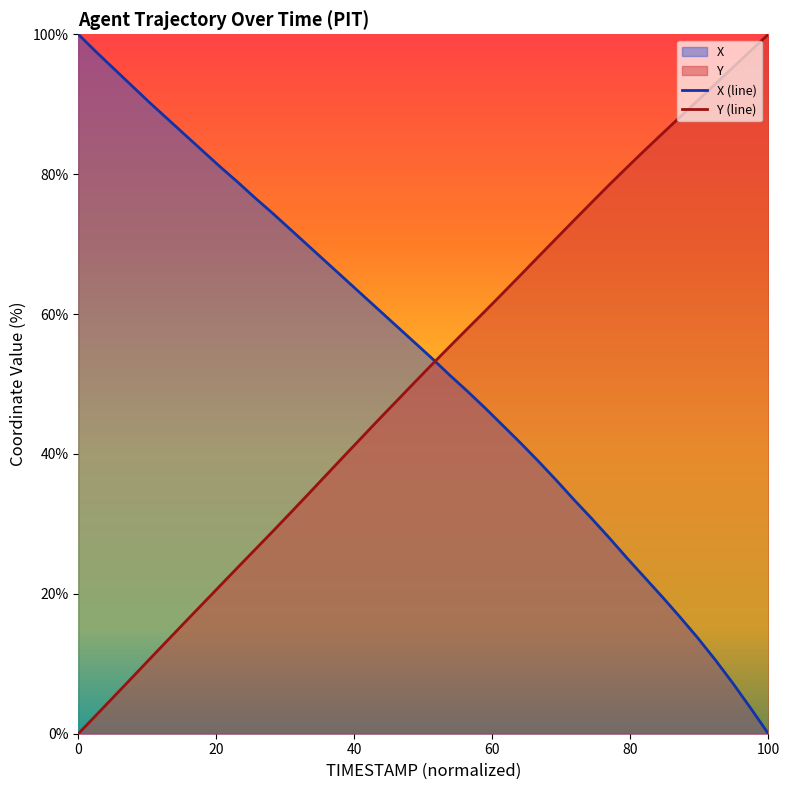

What position from the left is 79.8?

19